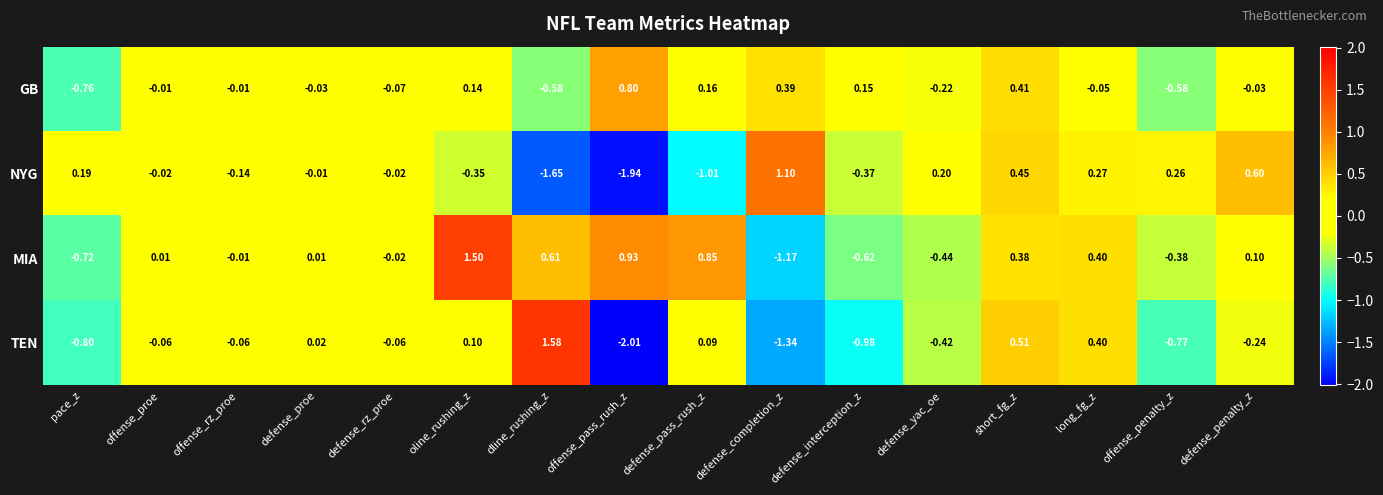

Rank the series by their maximum value, from highest to lowest.

TEN, MIA, NYG, GB